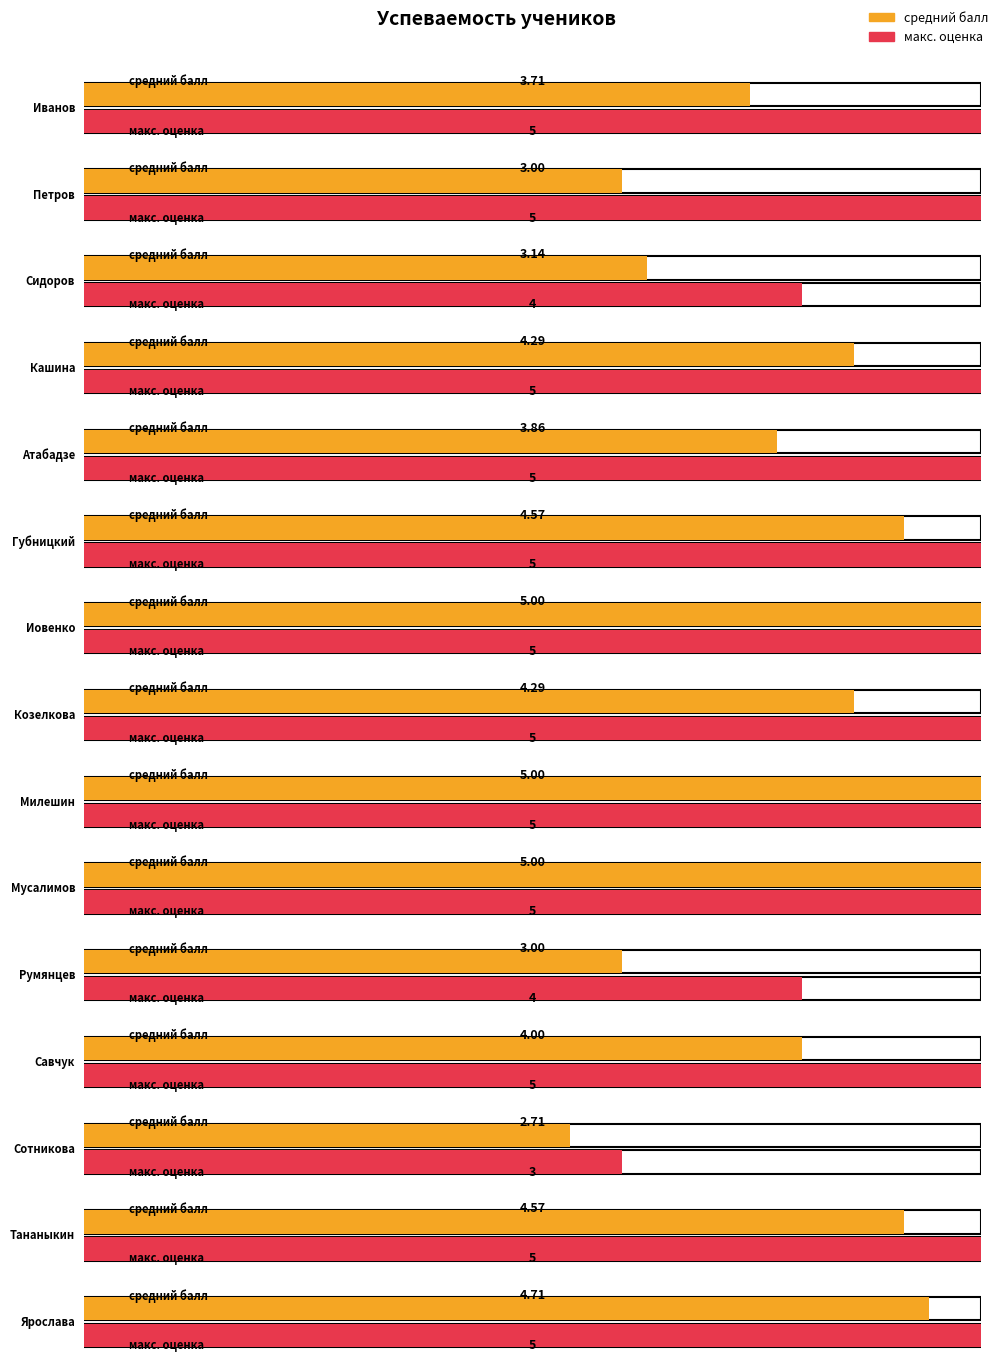

How many categories are shown in the chart?

15